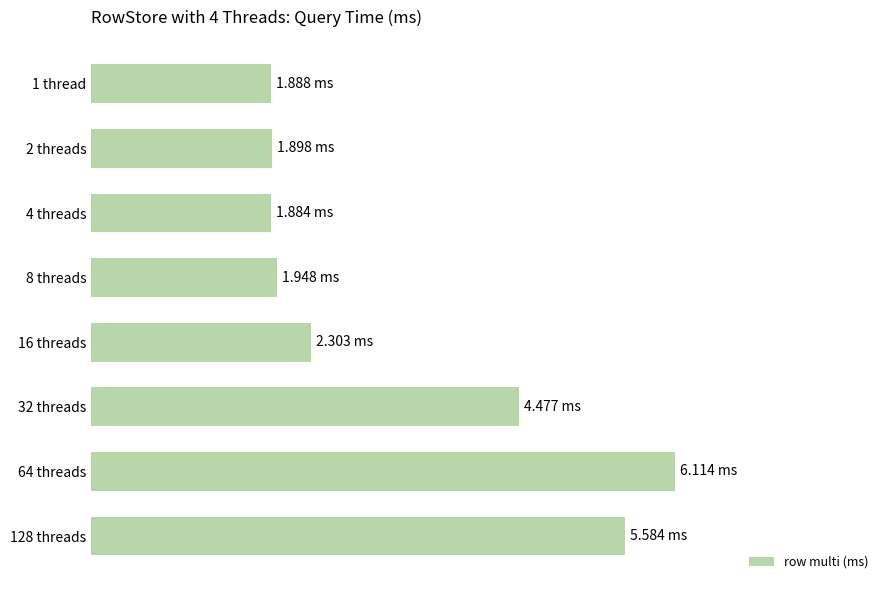

List the labels in order of value, smallest first.

4 threads, 1 thread, 2 threads, 8 threads, 16 threads, 32 threads, 128 threads, 64 threads